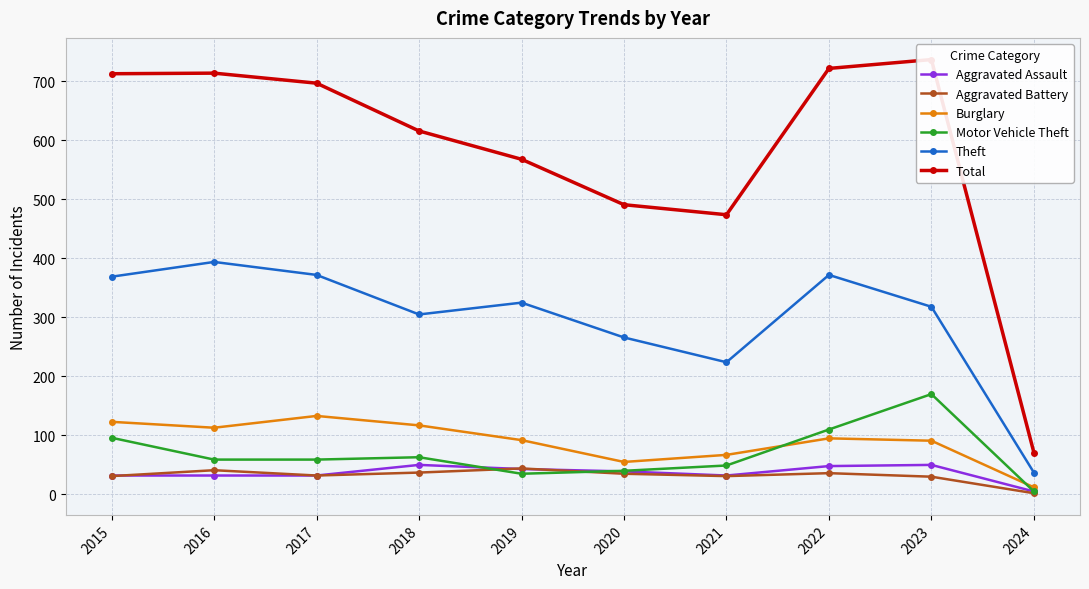

What is the value of the Motor Vehicle Theft point at the 9th from the left?

170